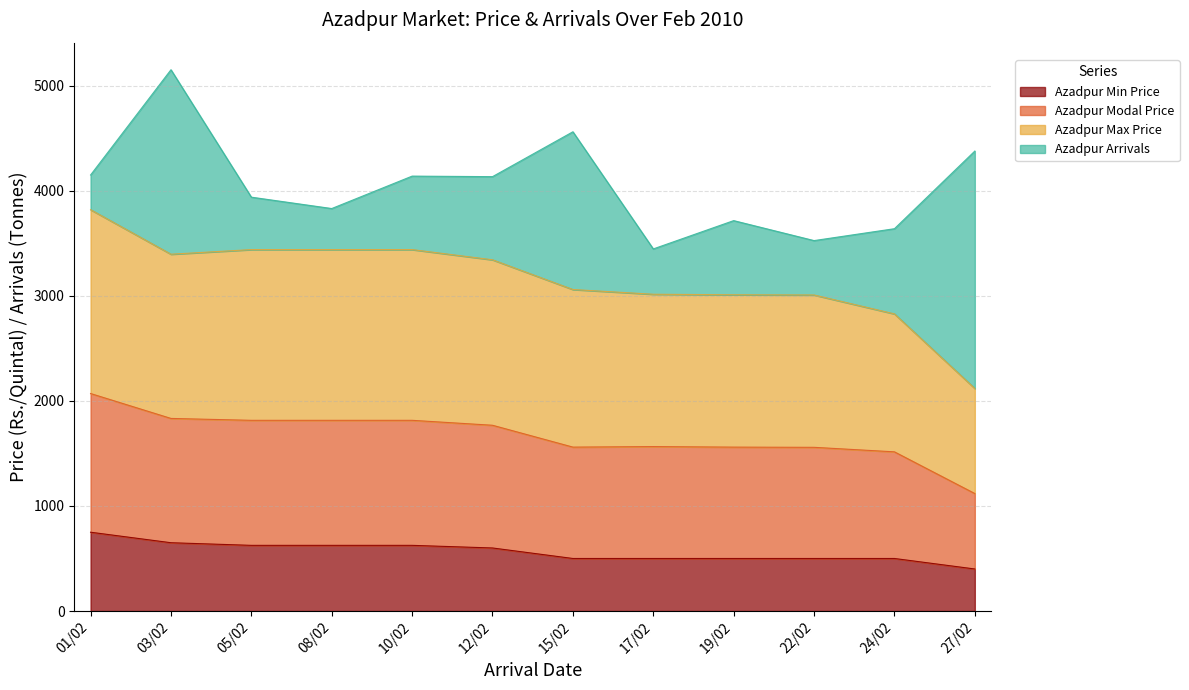

What is the approximate value of Azadpur Min Price at 10/02?

625.0